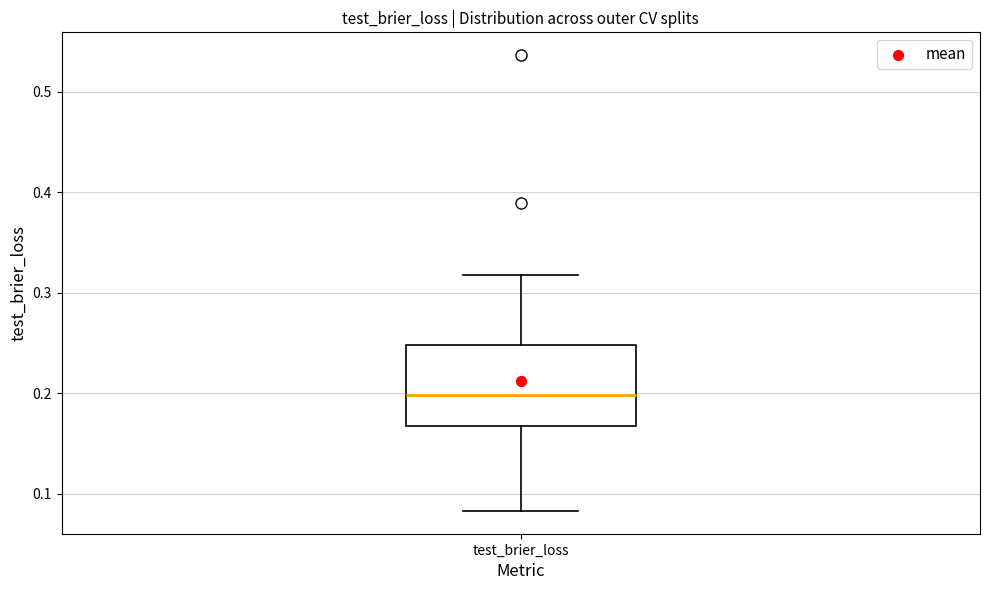

Read this box plot against the y-axis: the position of the median line, the range covered by the box, and the ends of both whiskers. The values are not printed on the chart, so give them approximately, as read against the axis.

median 0.20, box 0.17 to 0.25, whiskers 0.08 to 0.32